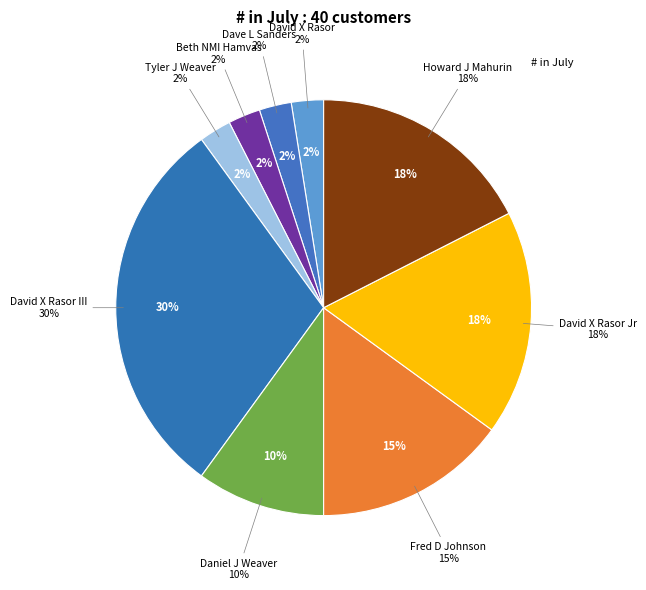

What percentage is the Tyler J Weaver slice, to the nearest percent?

2%